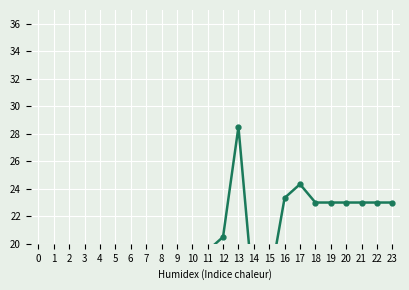

Count the number of categories in the chart.

24